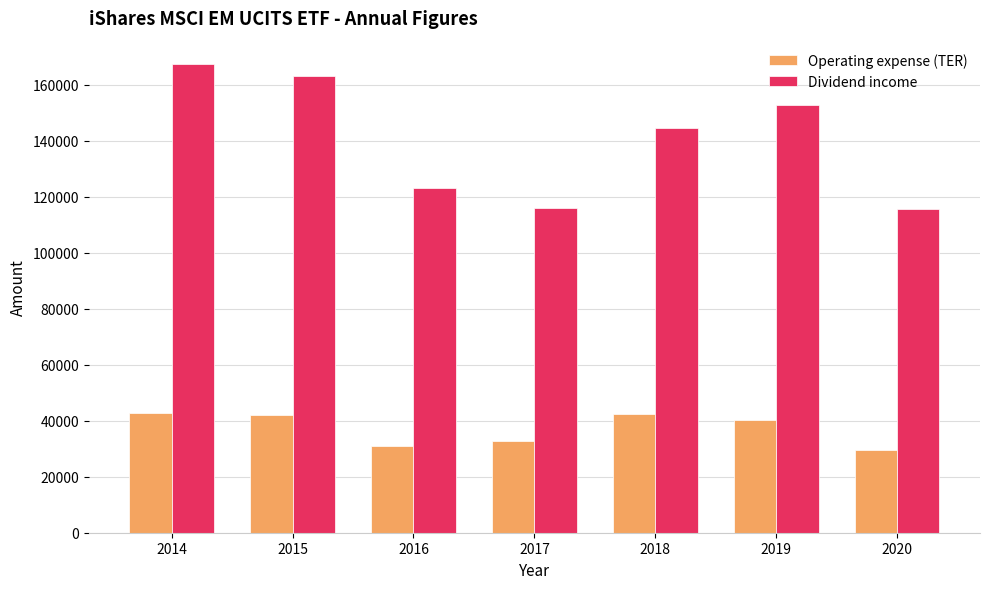

What is the minimum value for Operating expense (TER)?

29657